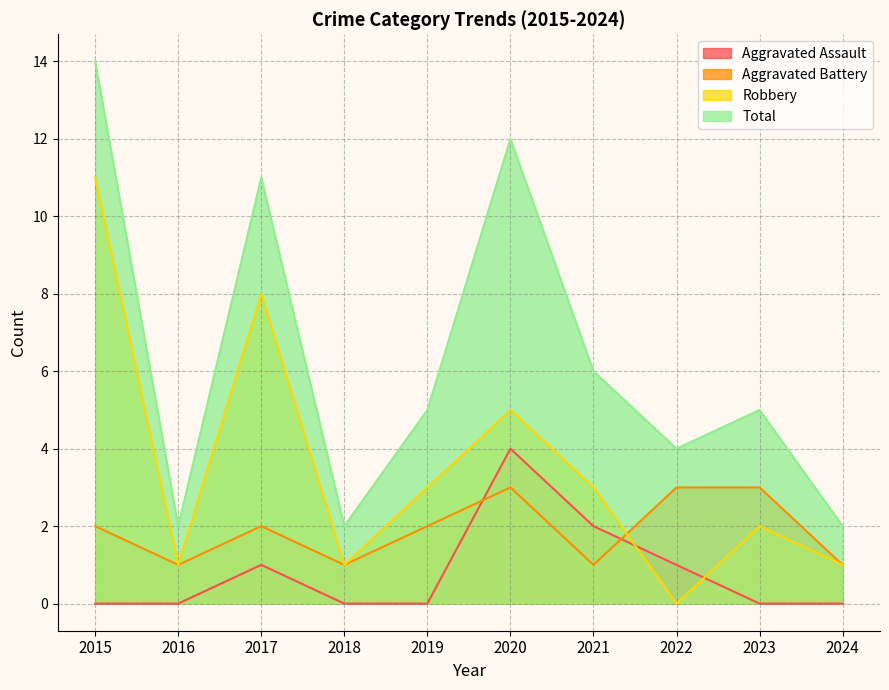

At which category is the sum across all series the highest?

2015